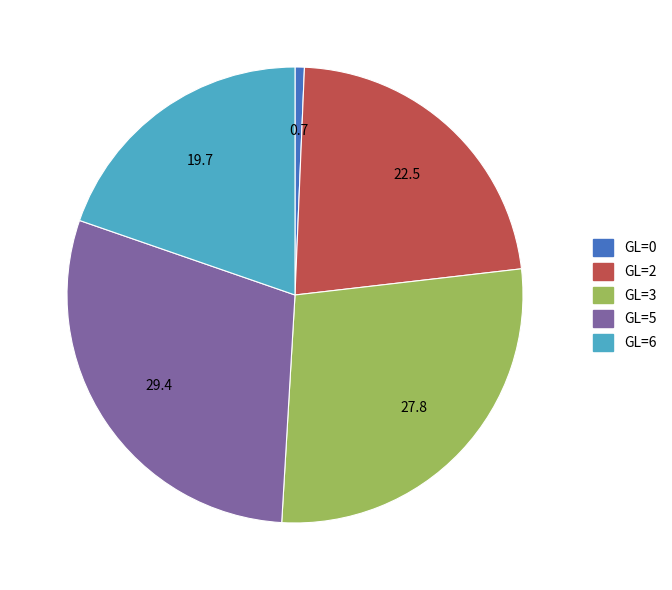

How many segments does this pie chart have?

5